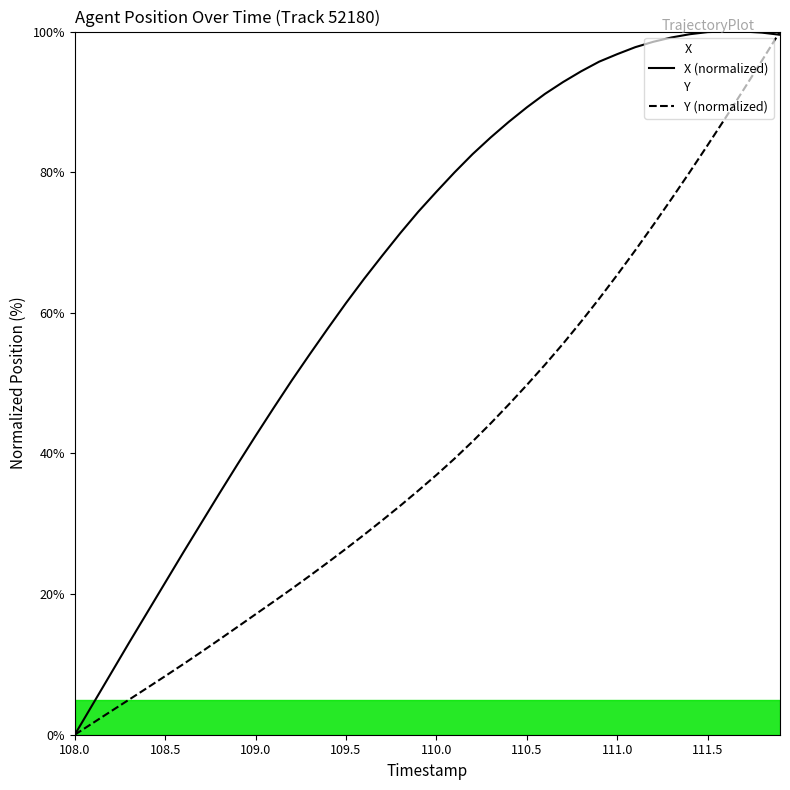

Which series has the largest total across all categories?

X (normalized)